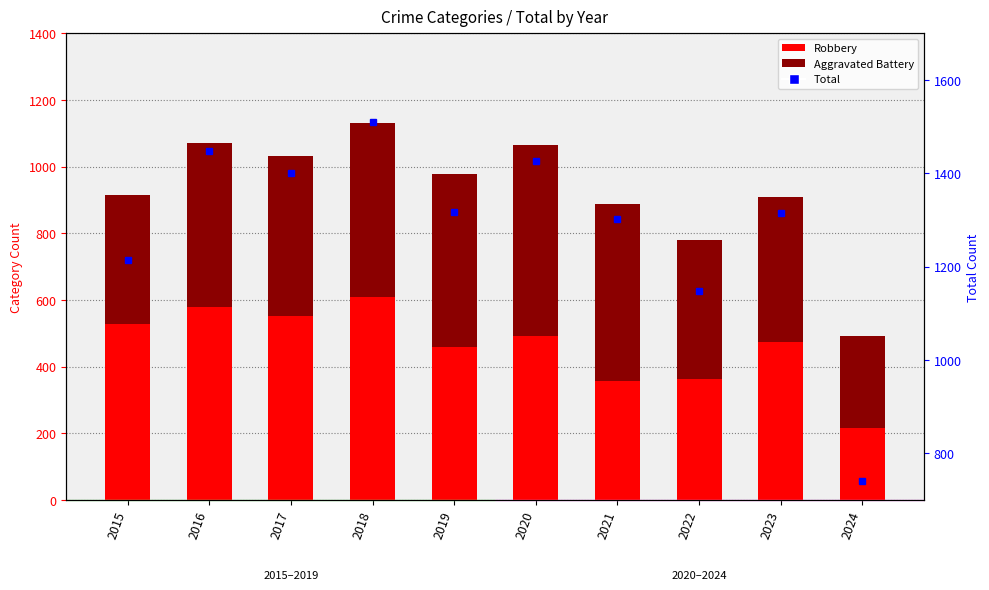

What is the total value across all series at 2016?

2518